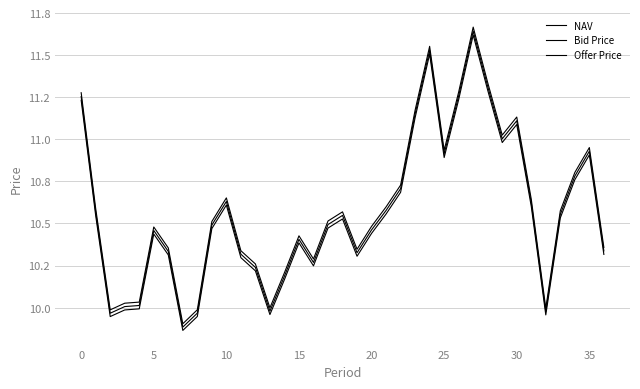

What is the label of the 16th point from the left?

15